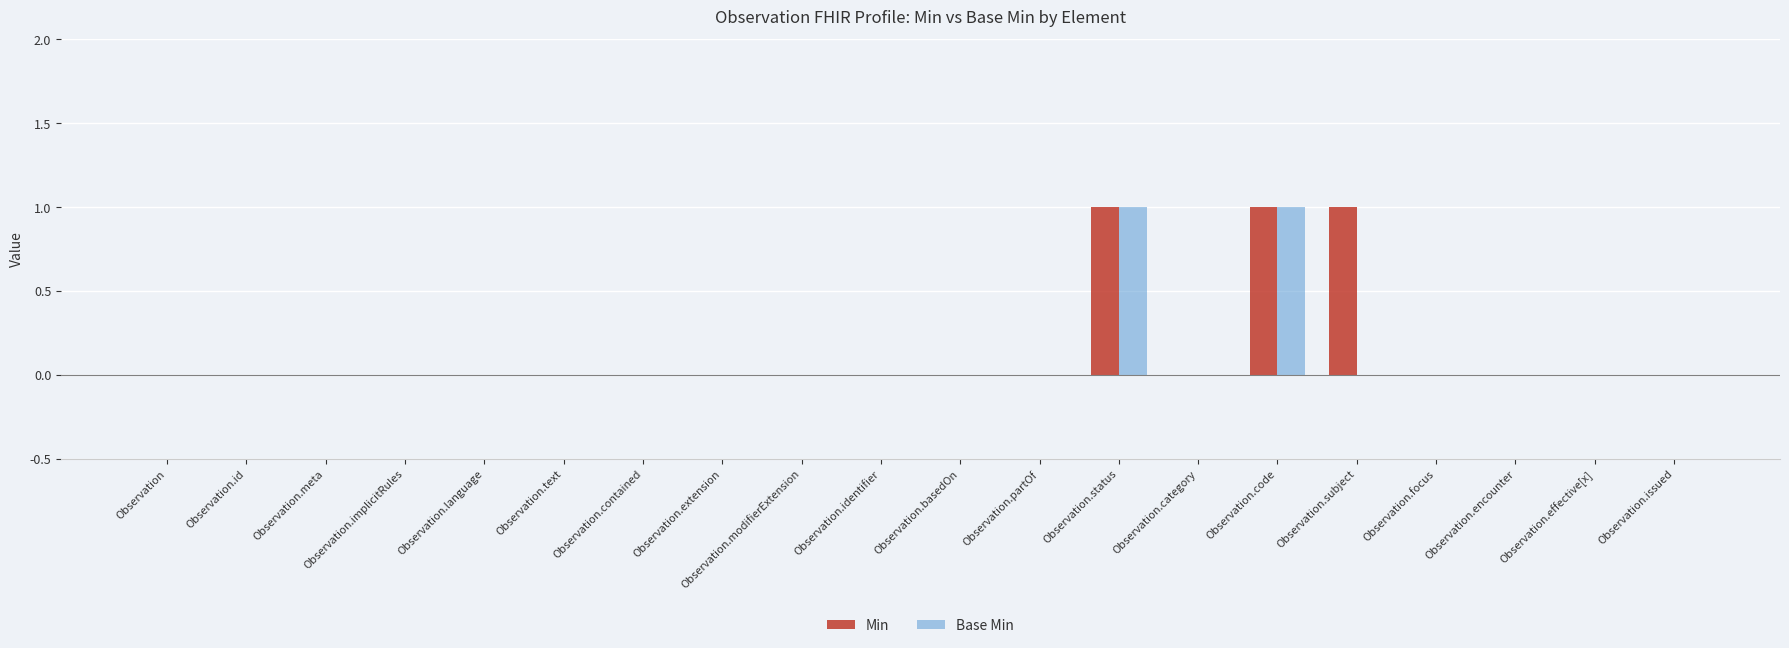

True or false: Min has a value of 1 at Observation.subject.

True